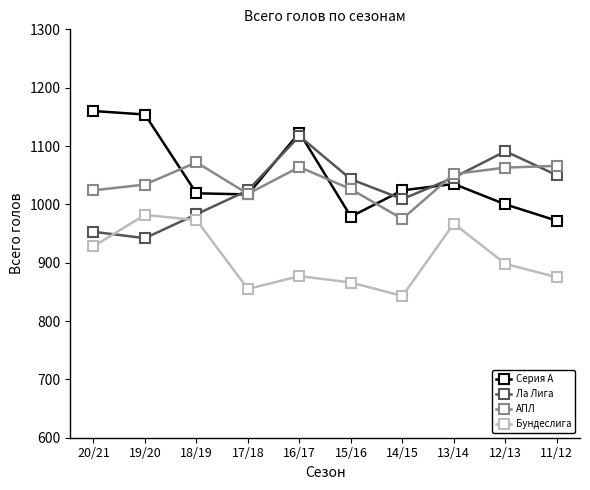

How many distinct data groups are displayed?

4